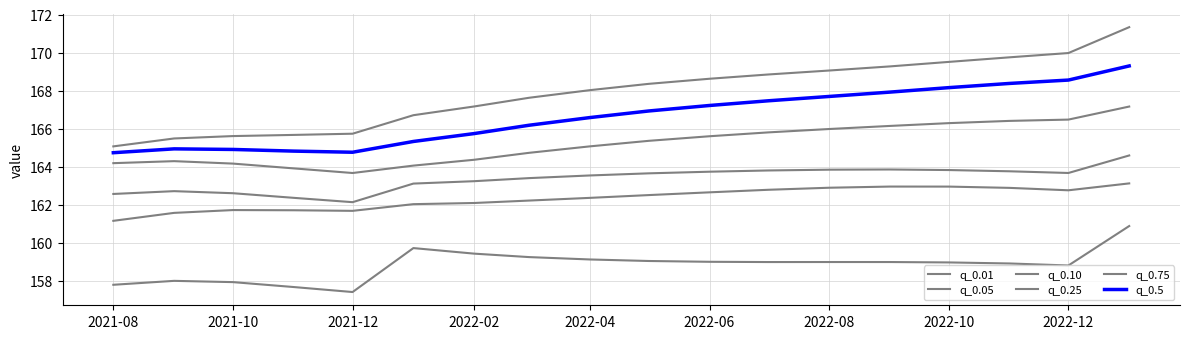

How many lines are shown in the chart?

6